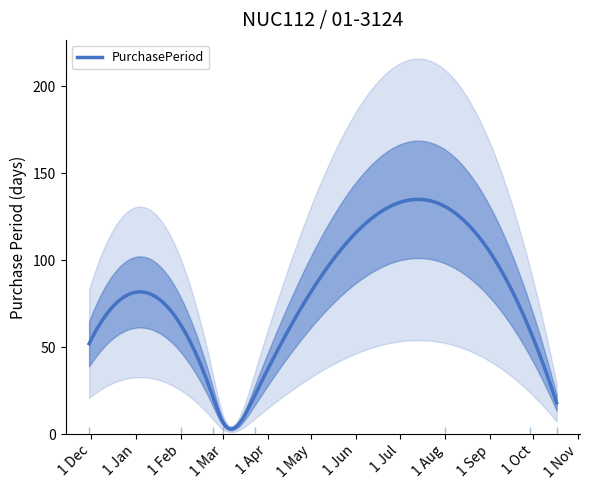

What is the change in value from 2016-03-23 to 2016-08-01?

+109